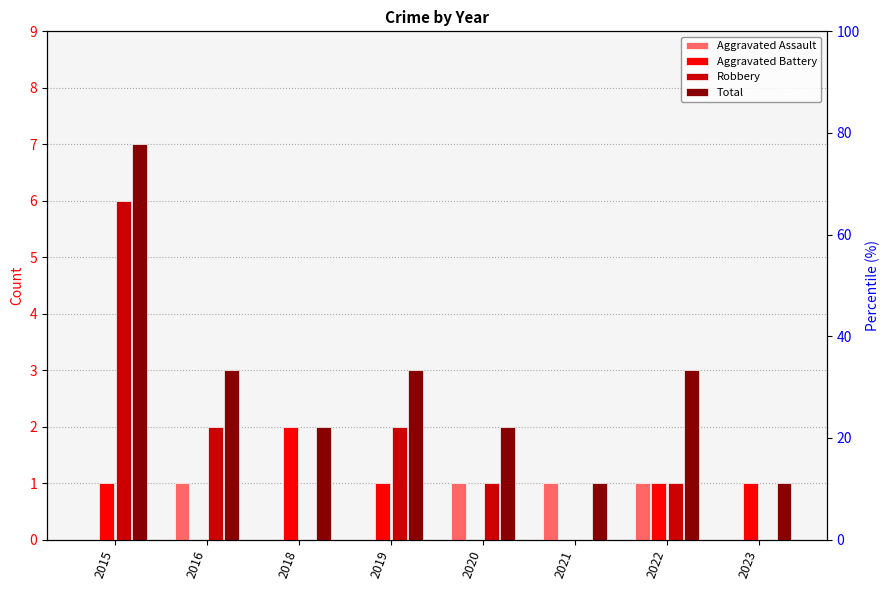

Count the number of categories in the chart.

8